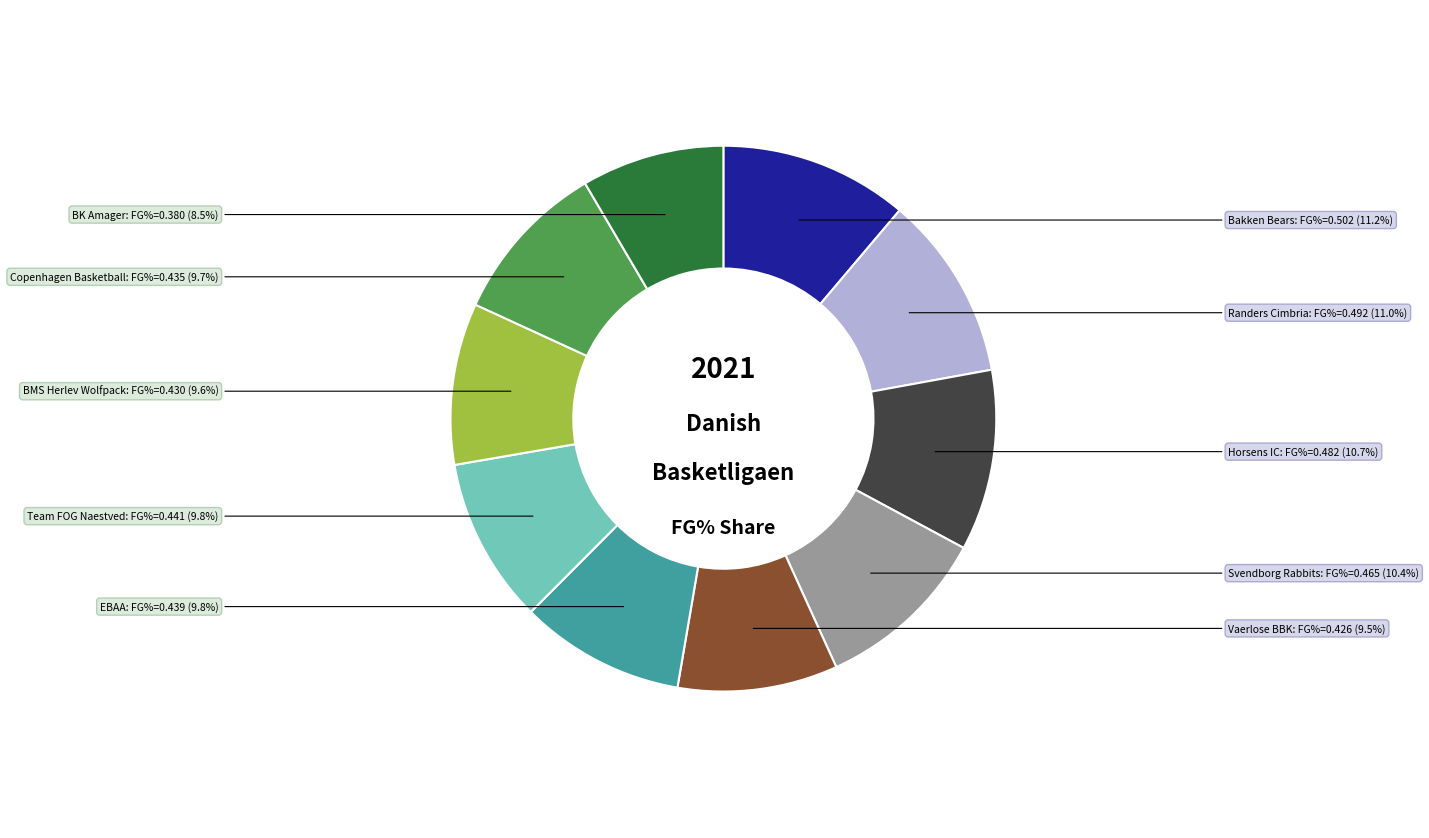

Is there a majority slice in this chart?

No